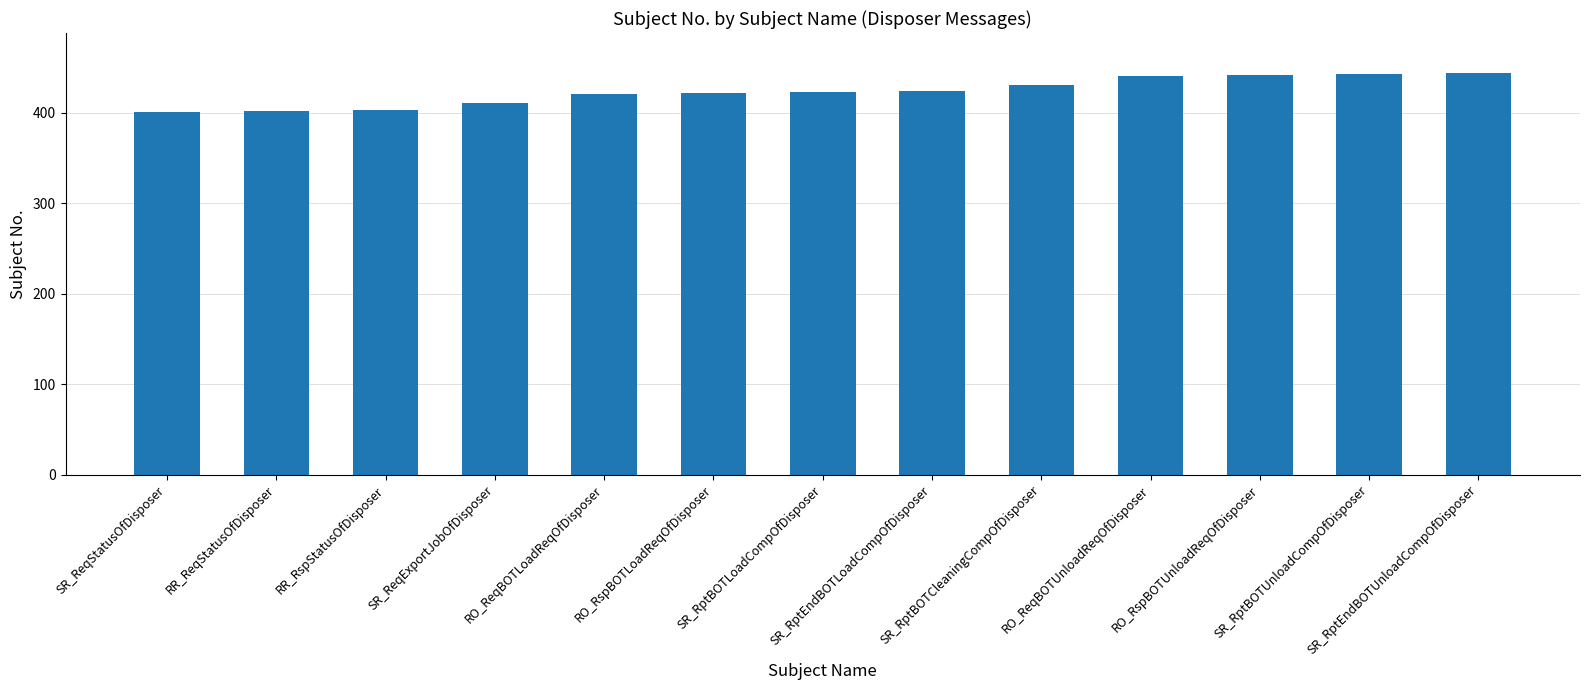

The chart shows a value of 152 at SR_RptBOTLoadCompOfDisposer. True or false?

False